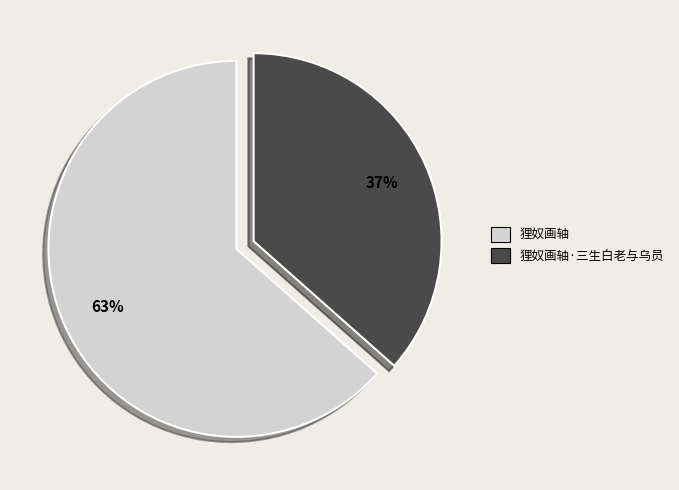

Count the number of slices in the pie.

2